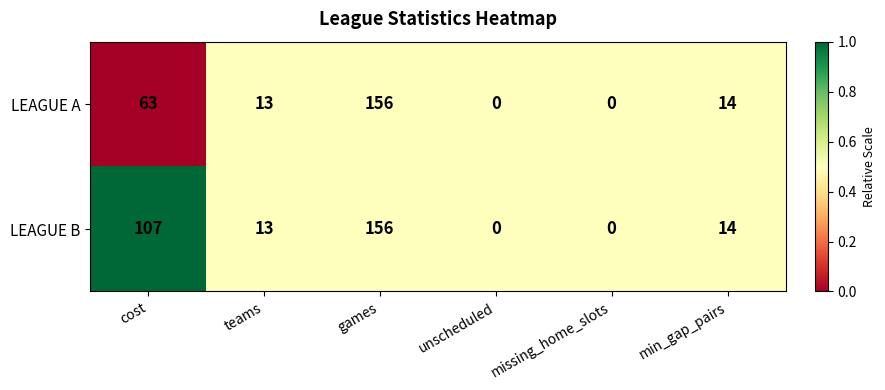

Which series has the largest total across all categories?

LEAGUE B